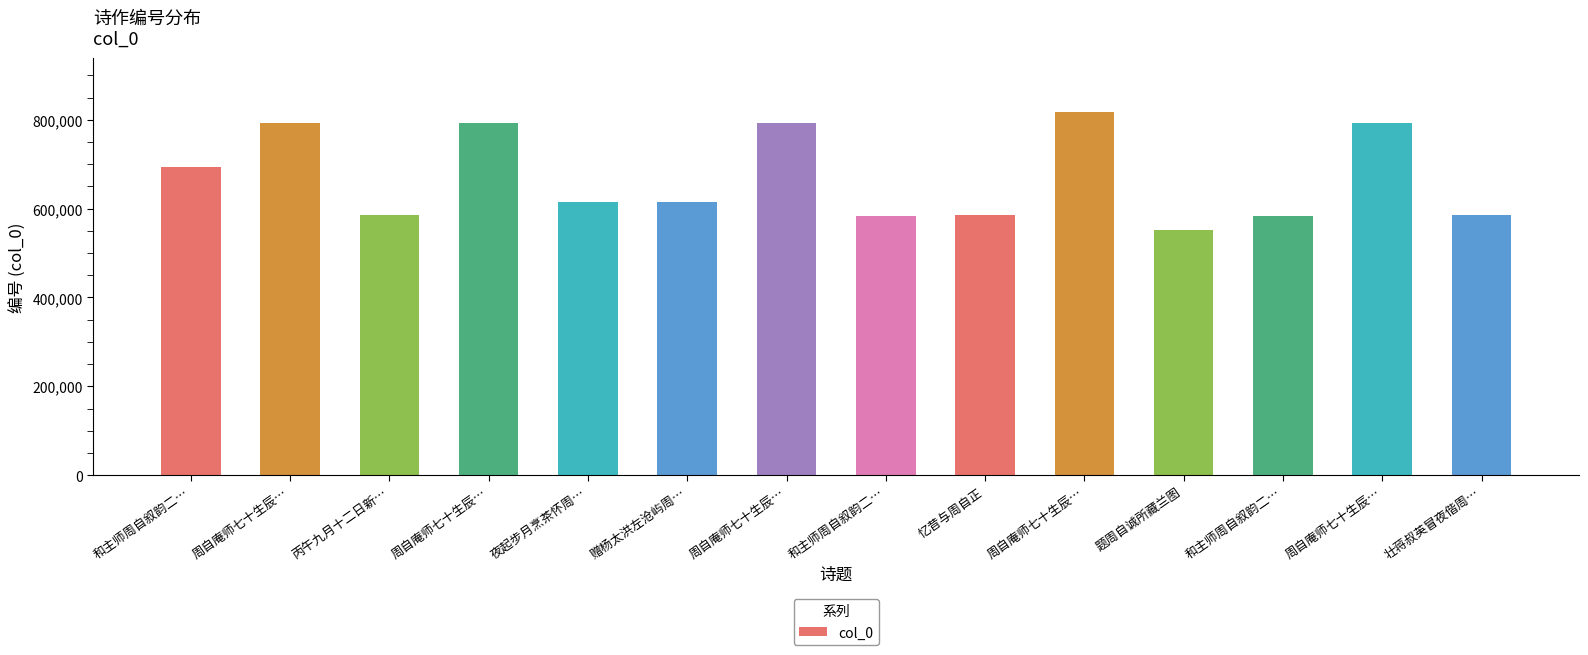

How many bars are there in total?

14